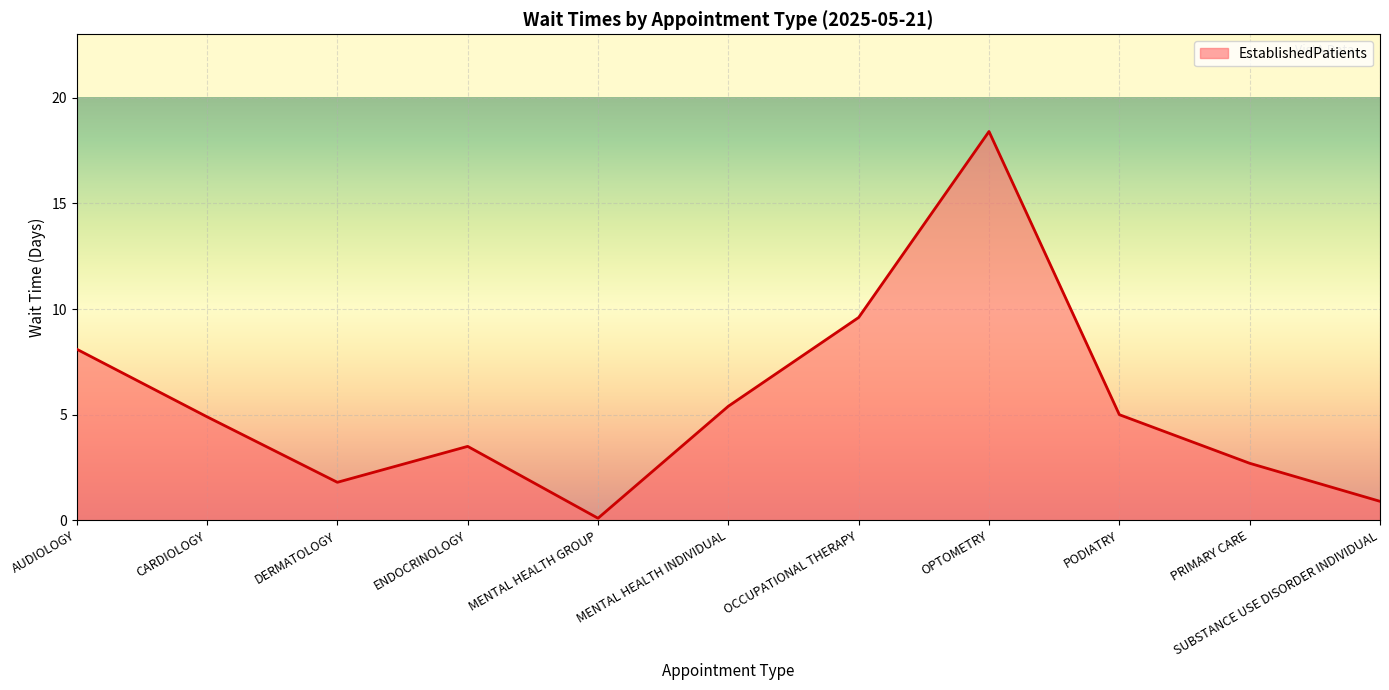

True or false: the data shows 5.0 at PODIATRY.

True